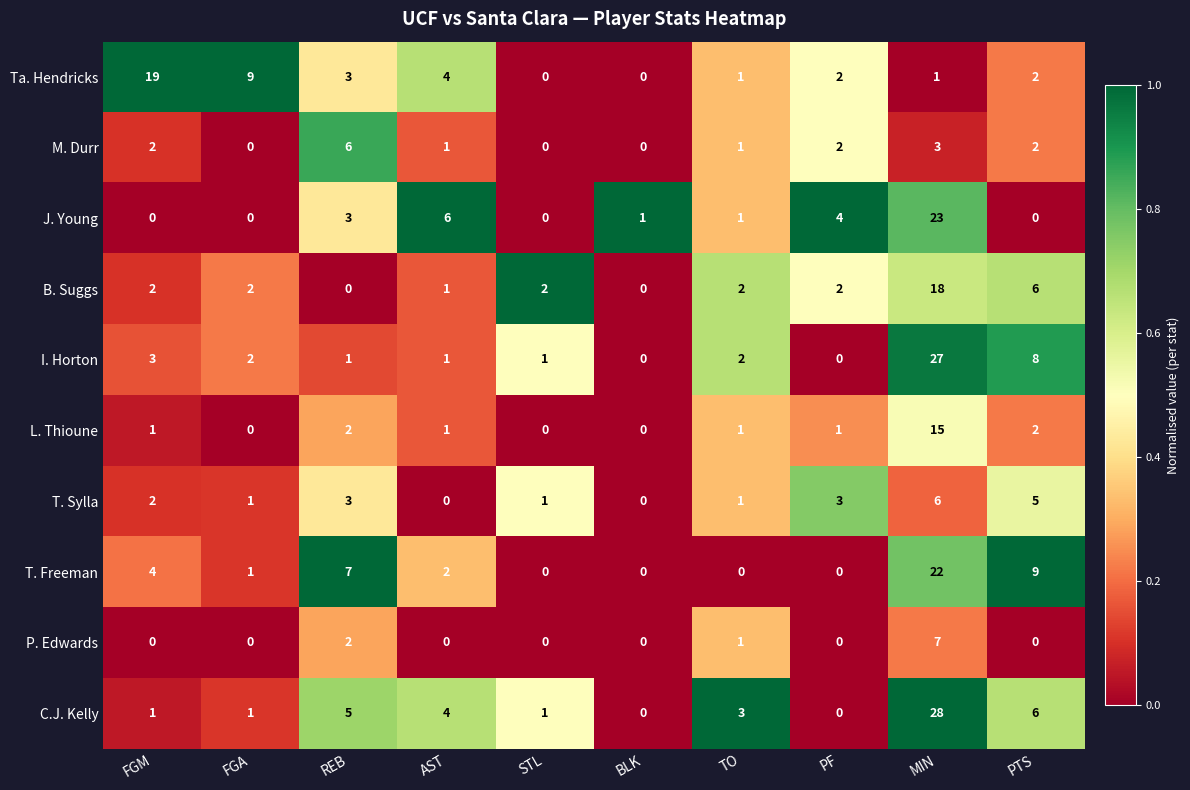

How many positive values does the T. Sylla series have?

8